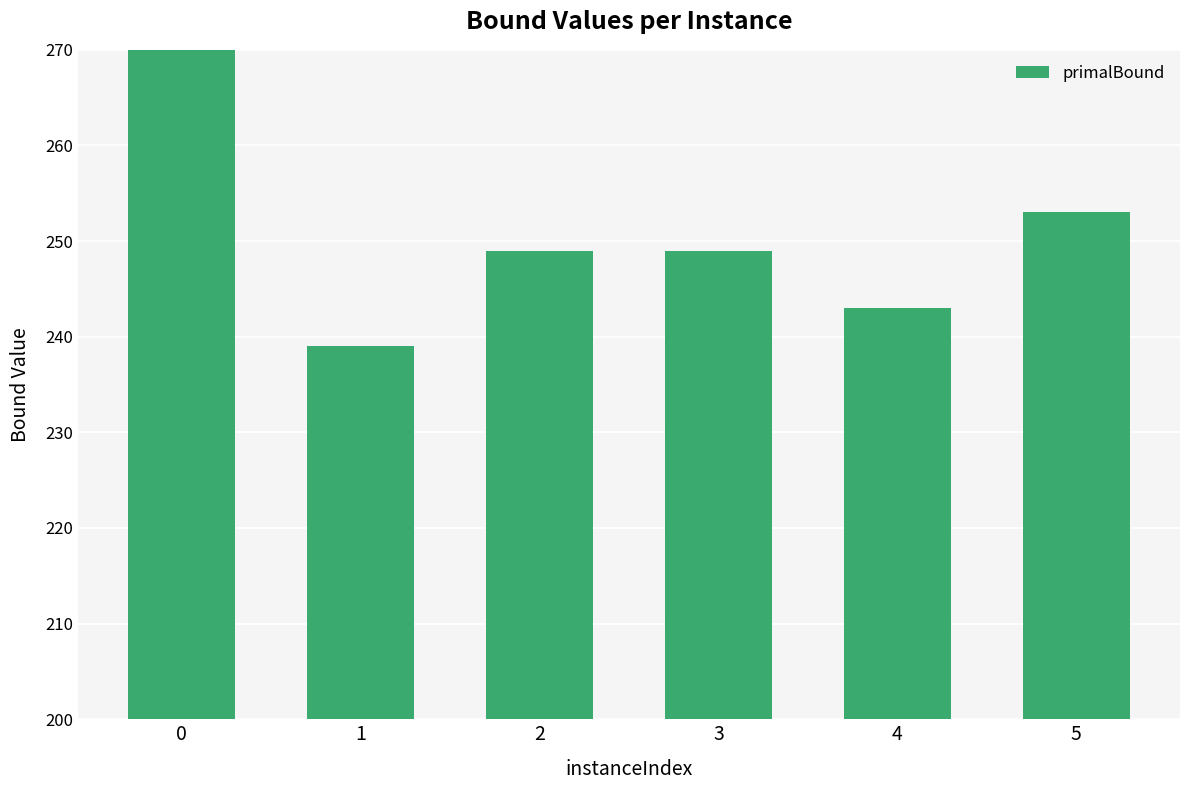

Which label corresponds to the smallest value in the chart?

1